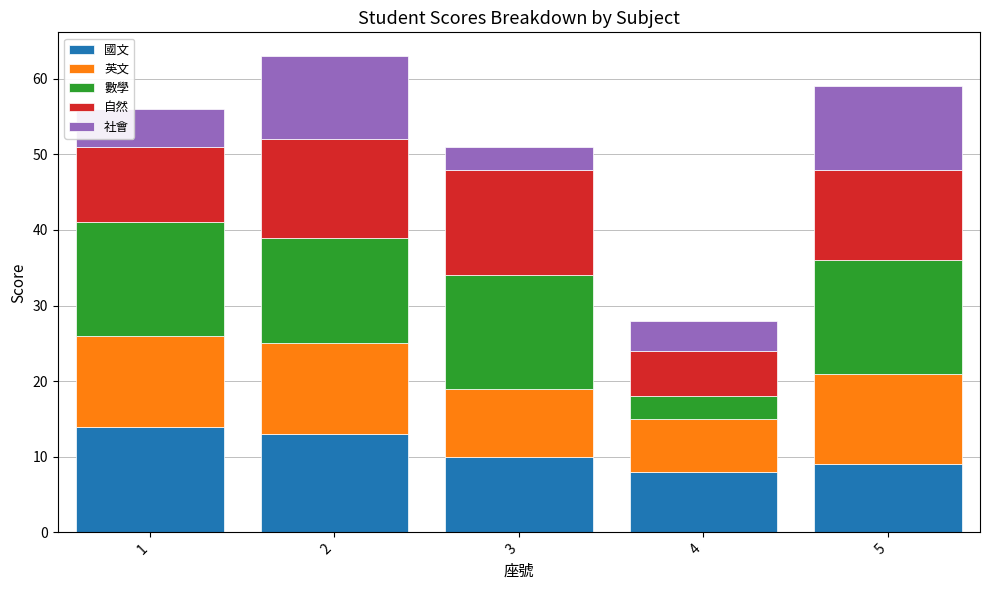

Does the chart contain any negative values?

No